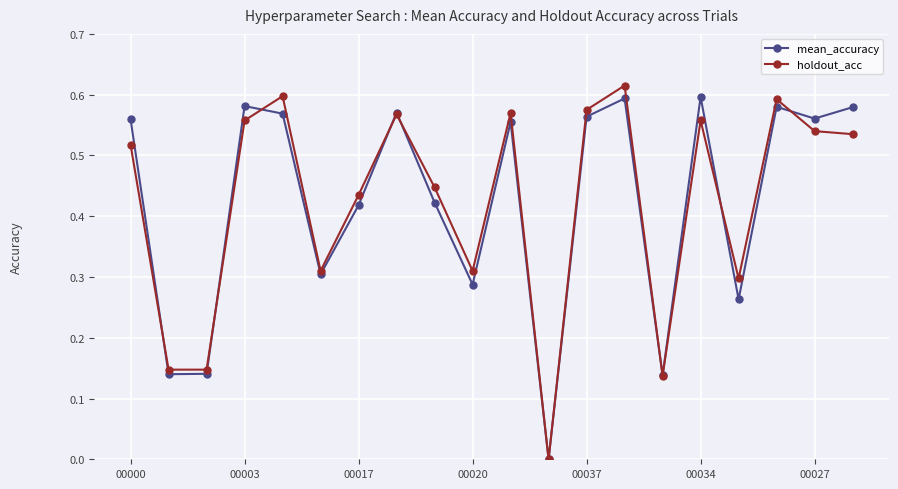

How many interior local peaks does the mean_accuracy series have?

6